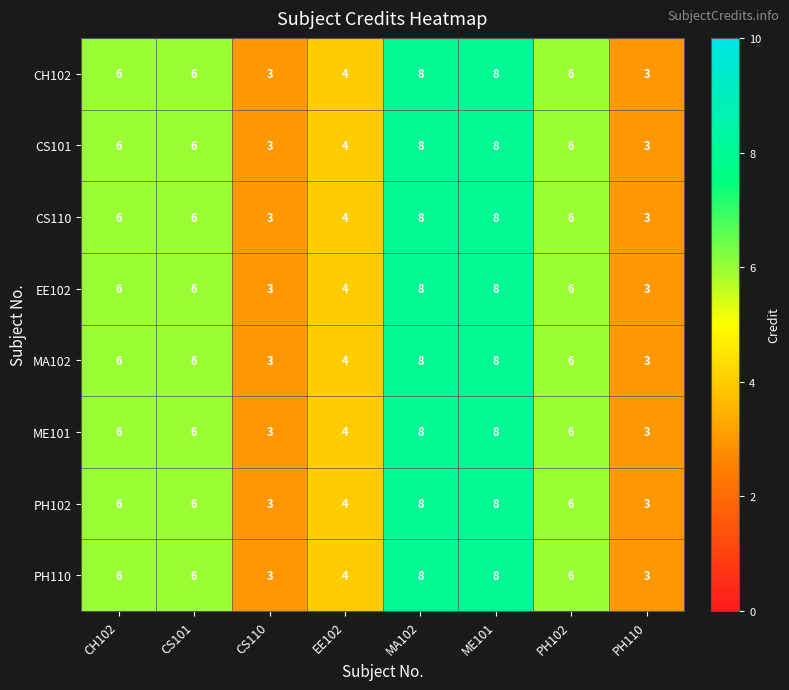

What is the difference between the CS101 values at CS101 and PH110?

3